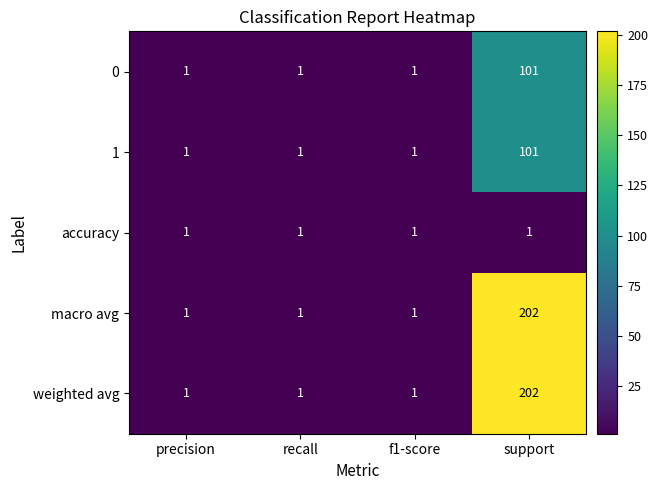

At which category does the chart reach its peak across all series?

support